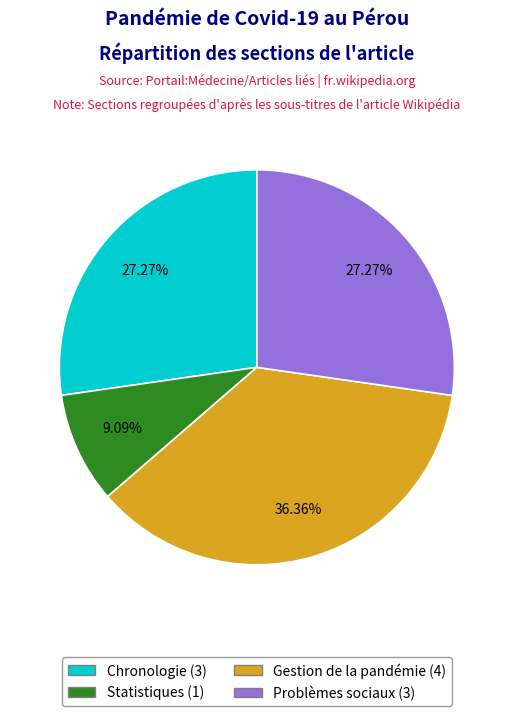

Approximately how many times larger is the value at Problèmes sociaux compared to Chronologie?

1.0